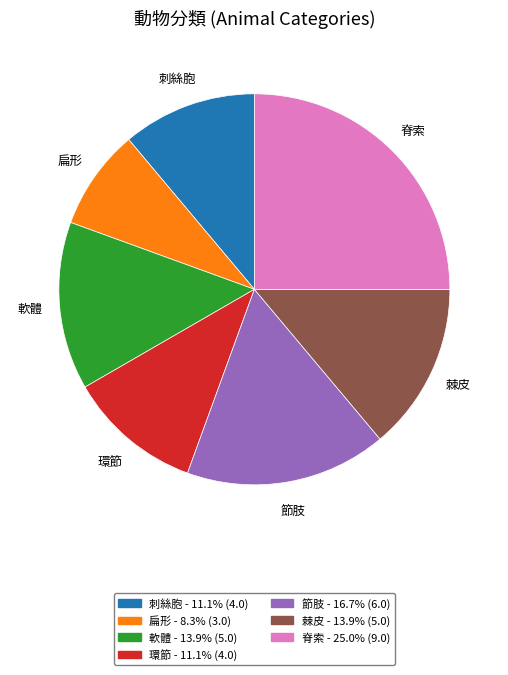

True or false: 脊索 accounts for 33% of the total.

False